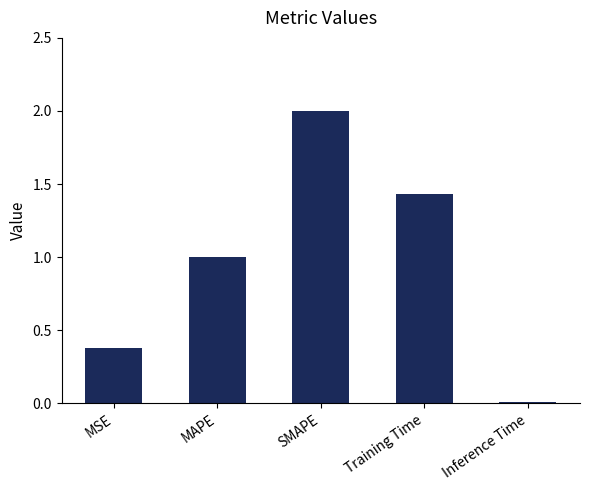

At which label does the data first exceed 1?

MAPE